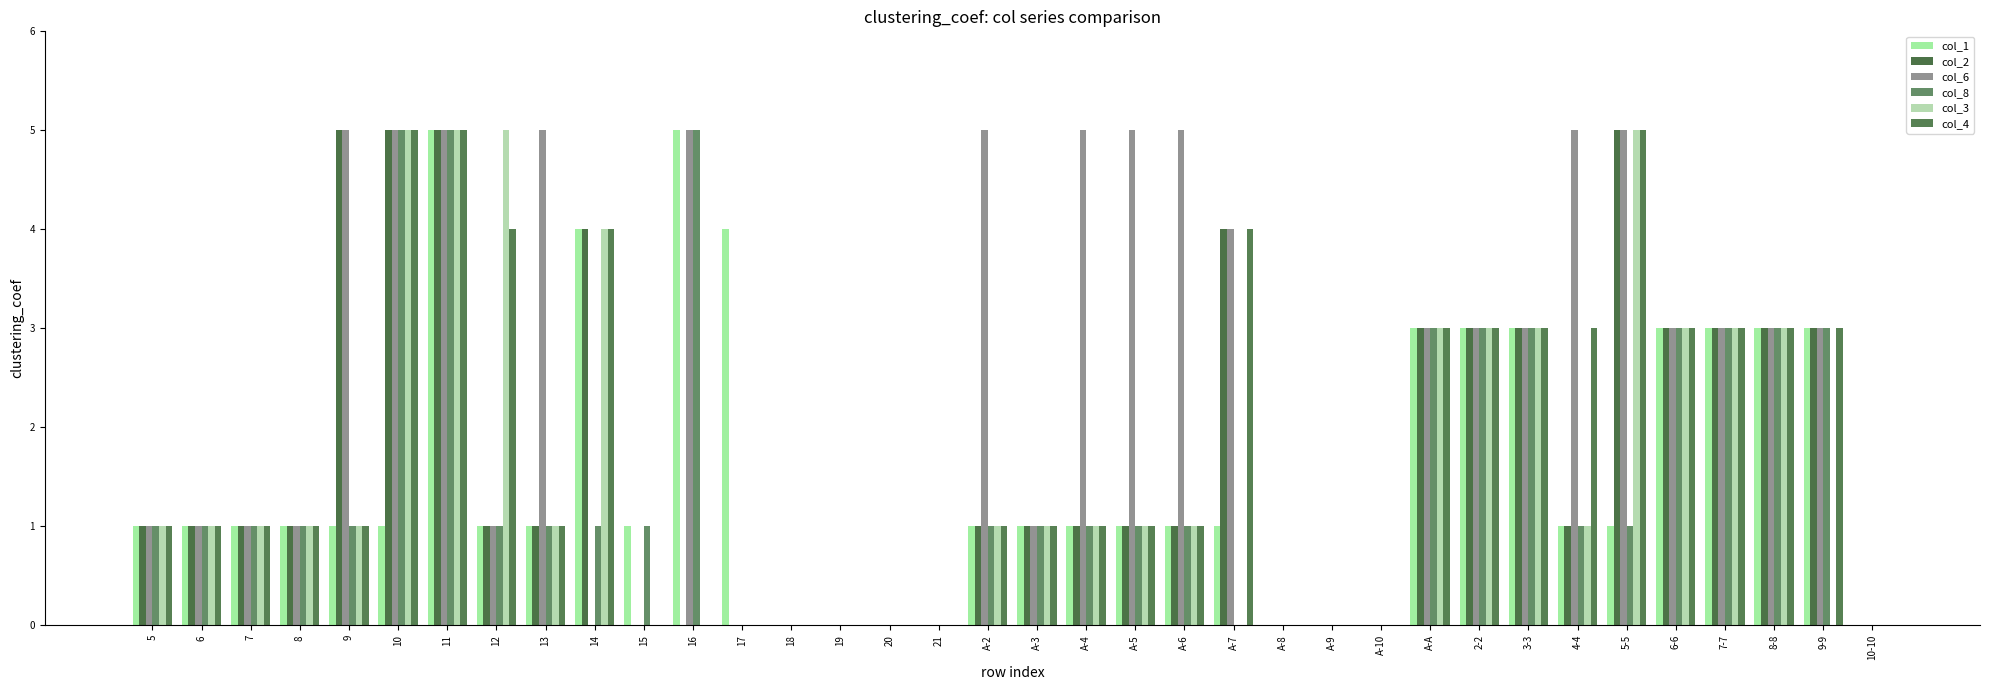

Are the bars grouped side by side (vs. stacked)?

Yes